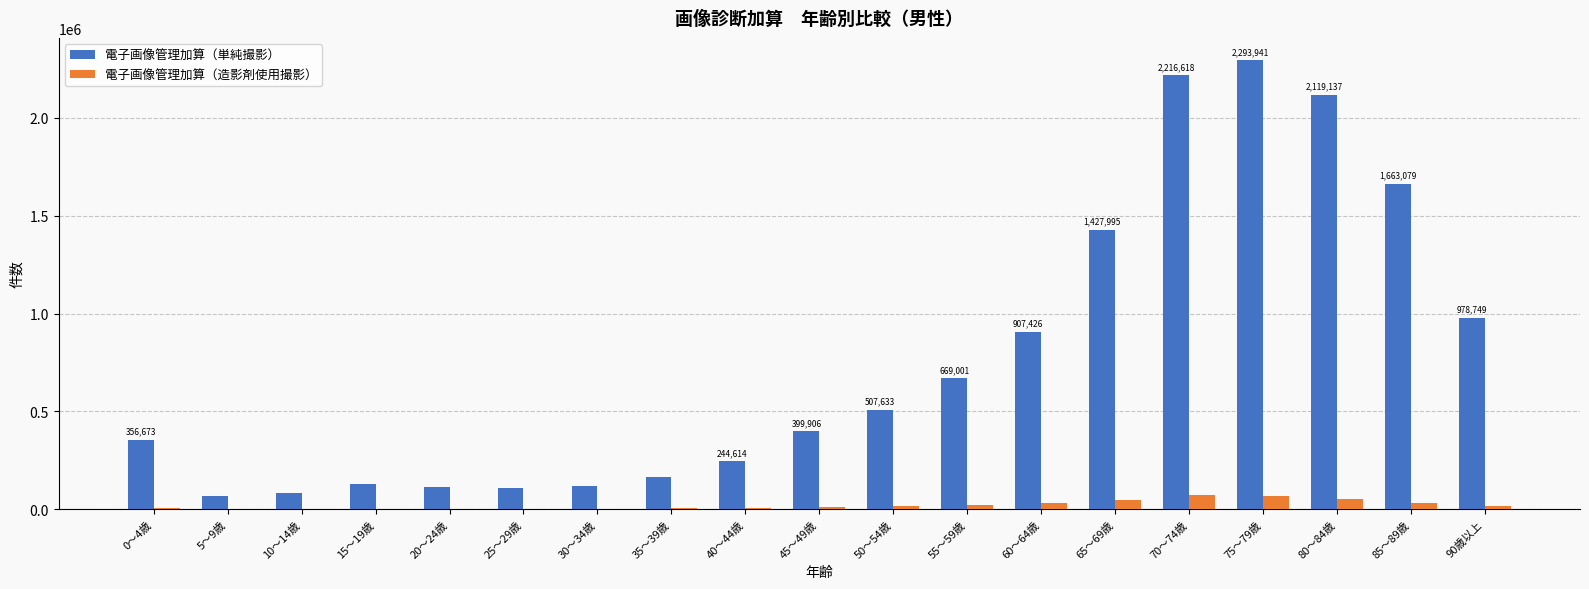

What are all the series names shown in the legend?

電子画像管理加算（単純撮影）, 電子画像管理加算（造影剤使用撮影）